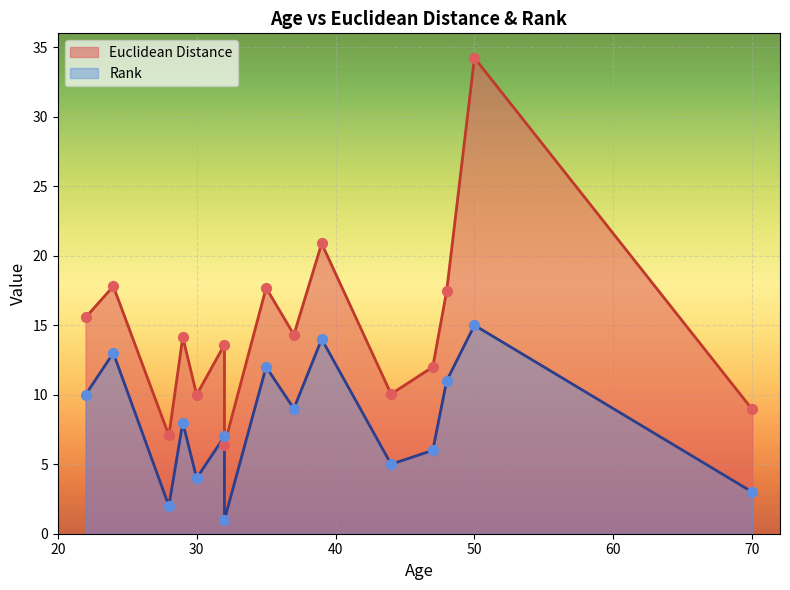

What is the total value across all series at 44?

15.0